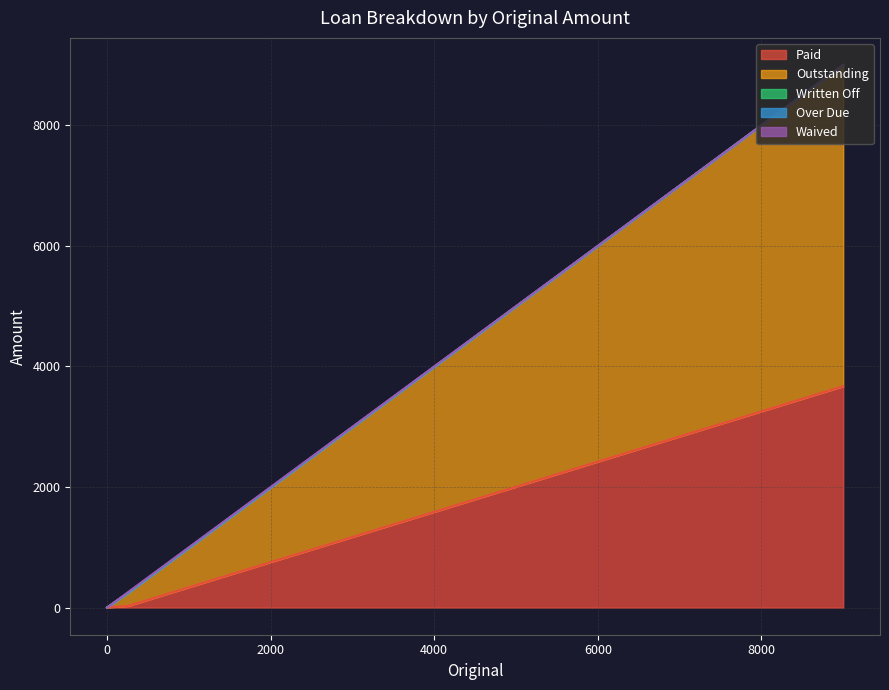

What is the value of the Outstanding point at the 2nd from the left?

220.5